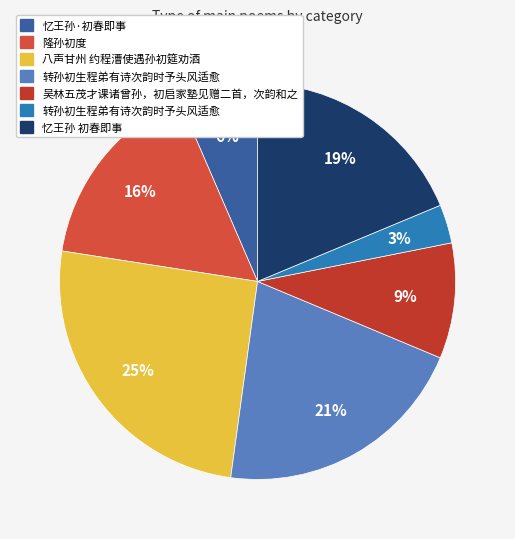

Rank the categories by value from lowest to highest.

转孙初生程弟有诗次韵时予头风适愈, 忆王孙·初春即事, 吴林五茂才课诸曾孙，初启家塾见赠二首，次韵和之, 隆孙初度, 忆王孙 初春即事, 转孙初生程弟有诗次韵时予头风适愈, 八声甘州 约程漕使遇孙初筵劝酒